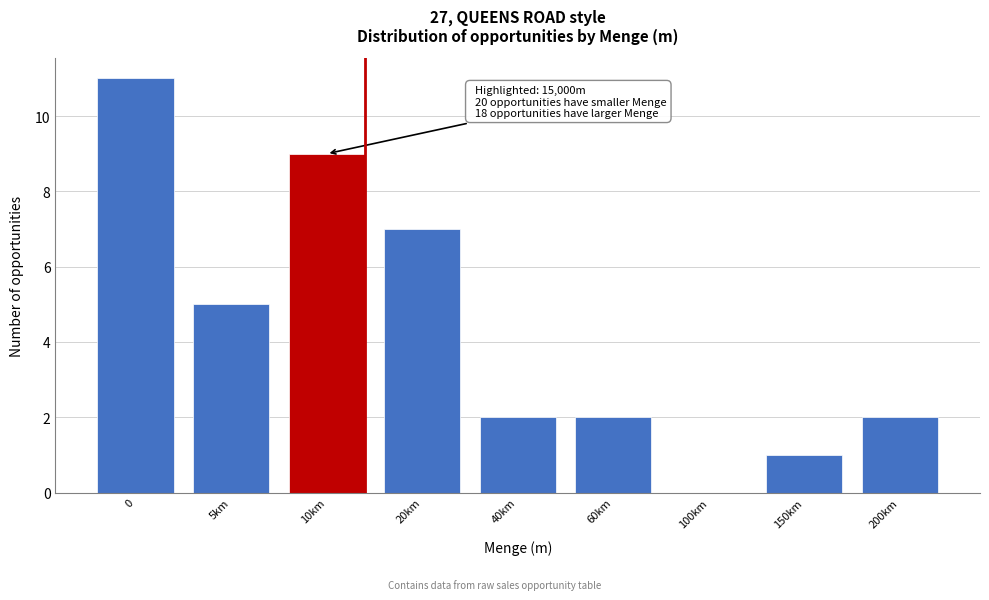

Reading right to left, extract all data points from this chart.

200km=2	150km=1	100km=0	60km=2	40km=2	20km=7	10km=9	5km=5	0=11